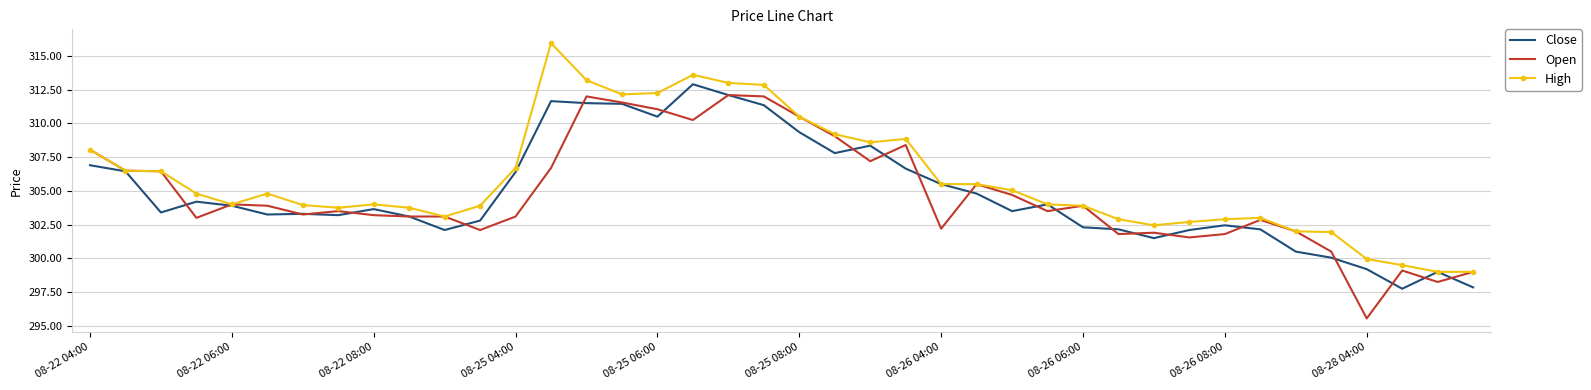

Which series has the largest total across all categories?

High